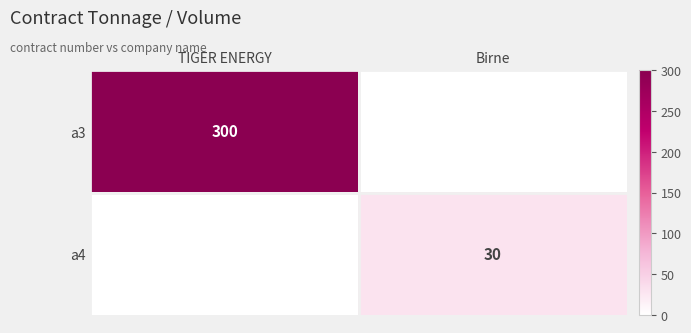

The a4 series shows 30 at Birne. True or false?

True